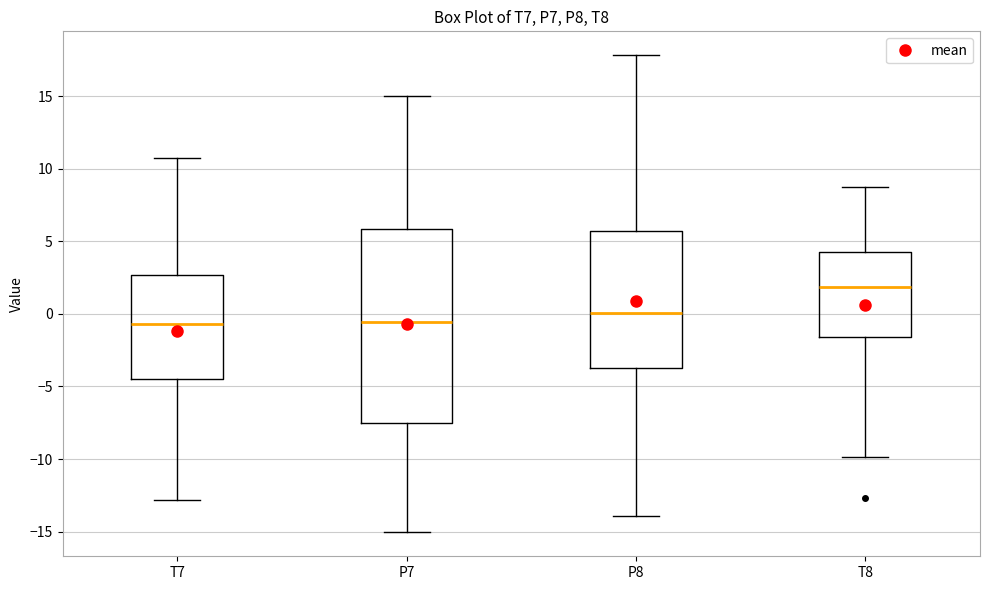

Reading left to right, read every box against the y-axis: the position of its median line, the range the box covers, and the ends of its whiskers. The values are not printed on the chart, so give them approximately, as read against the axis.

T7: median -0.5, box -4.5 to 2.5, whiskers -13.0 to 11.0
P7: median -0.5, box -7.5 to 6.0, whiskers -15.0 to 15.0
P8: median 0.0, box -4.0 to 5.5, whiskers -14.0 to 18.0
T8: median 2.0, box -1.5 to 4.5, whiskers -10.0 to 8.5